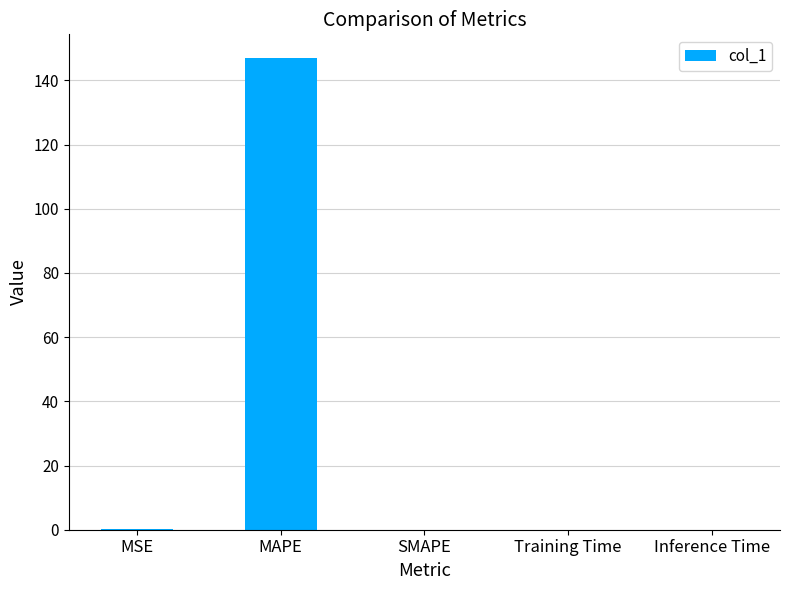

The value at Inference Time is 0.0. True or false?

True